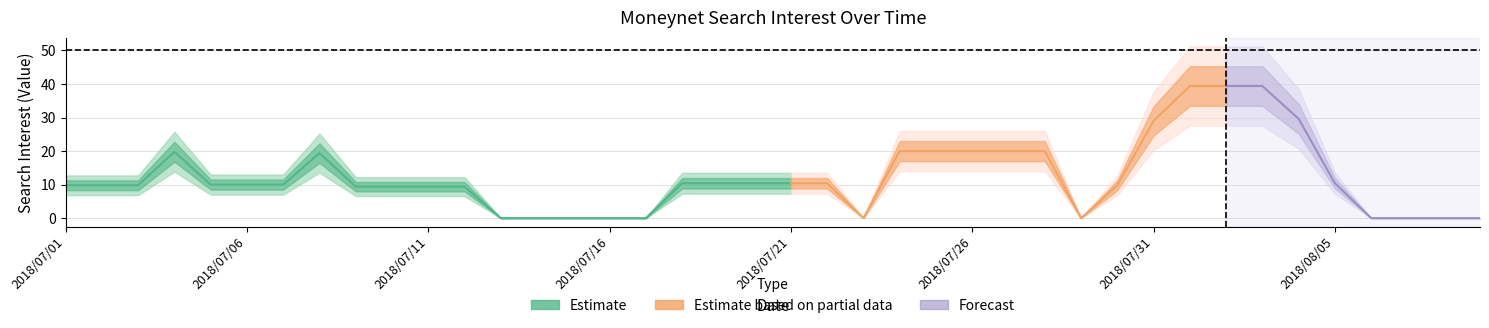

True or false: the data has more than 1 interior local peaks.

True